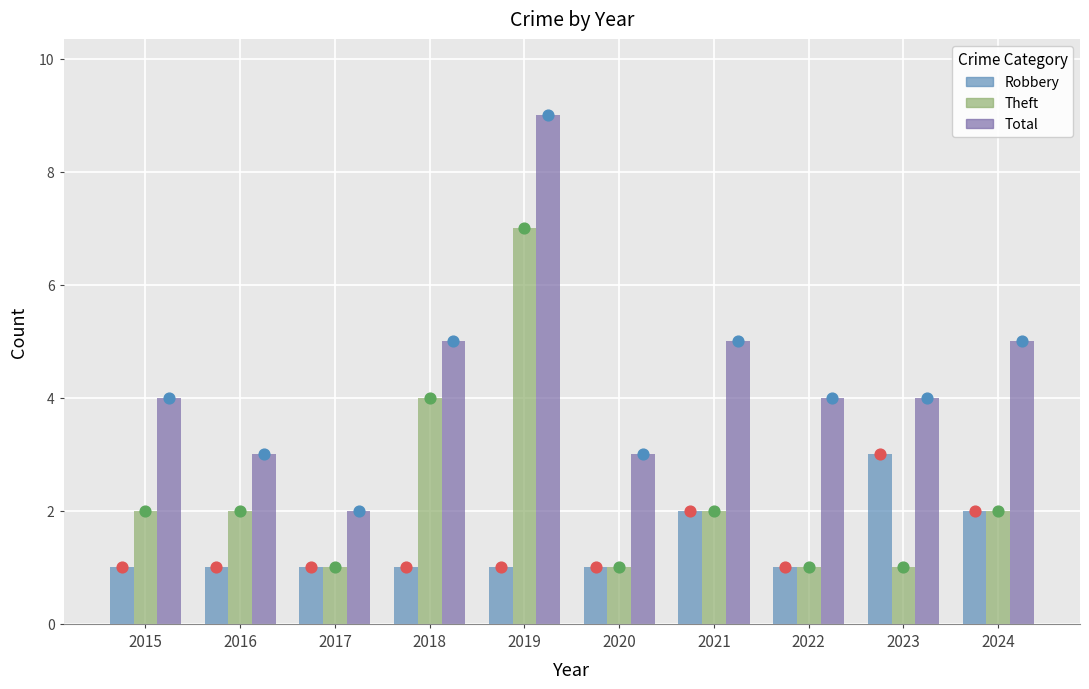

Which series has the largest Y range (max minus min)?

Total